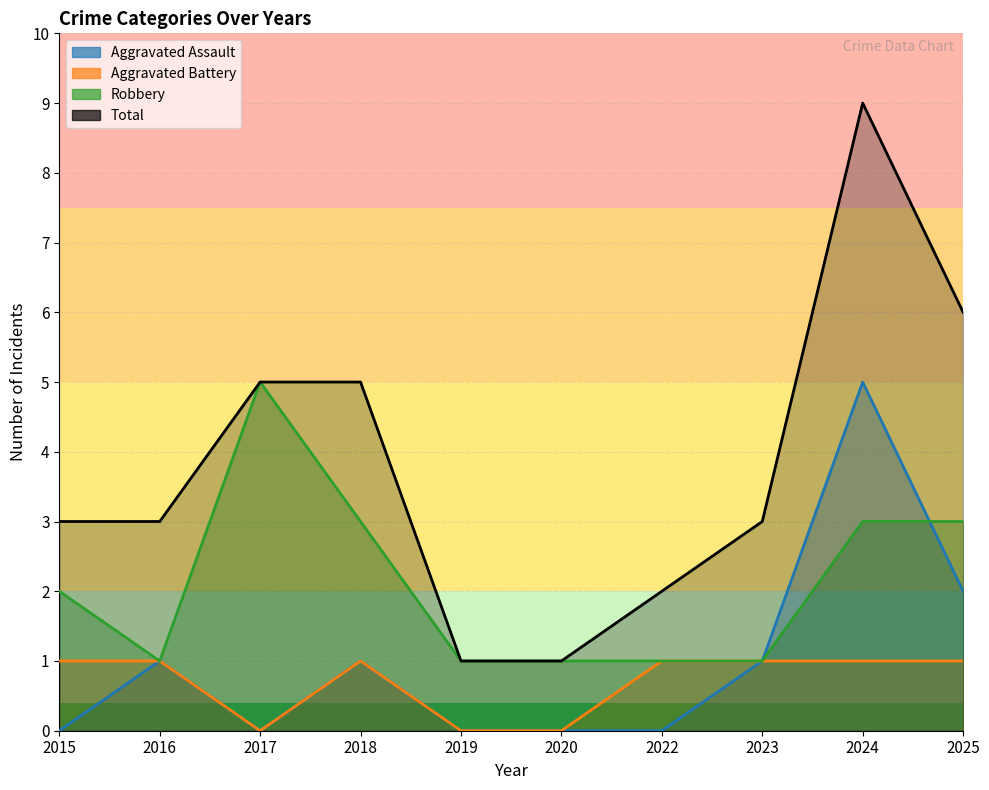

What is the sum of the Robbery values at 2017 and 2015?

7